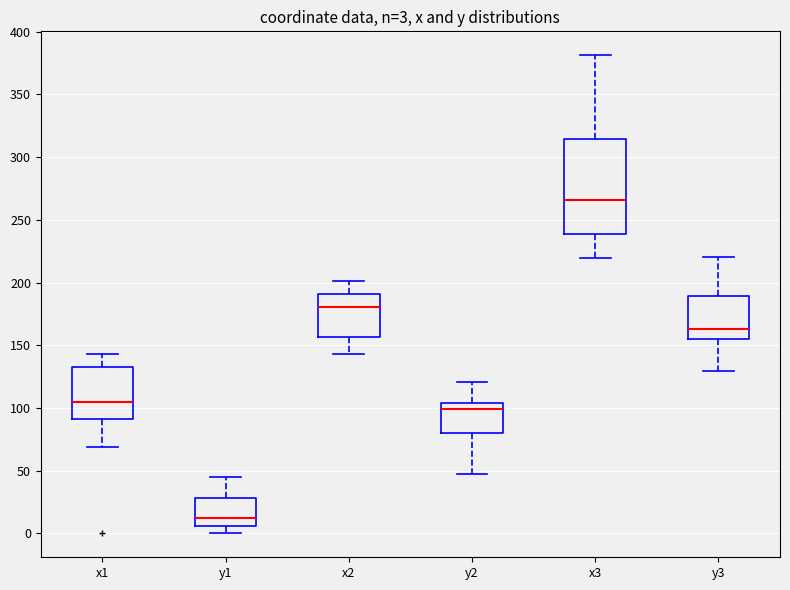

Comparing the boxes themselves (not the whiskers), which one is the tallest?

x3